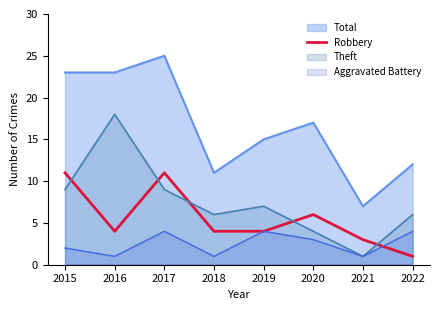

How many interior local peaks (higher than both neighbors) does the data have?

2